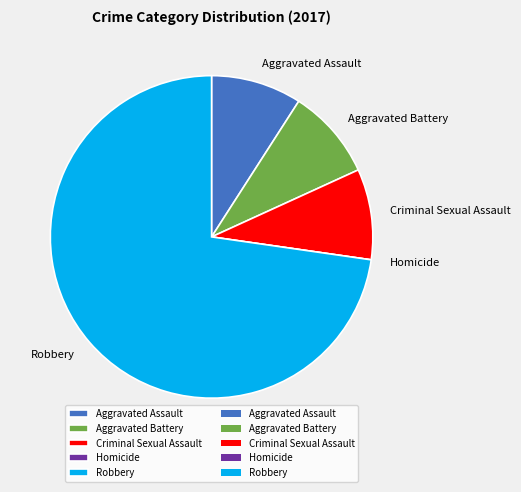

Approximately how many times larger is the value at Robbery compared to Aggravated Battery?

8.0